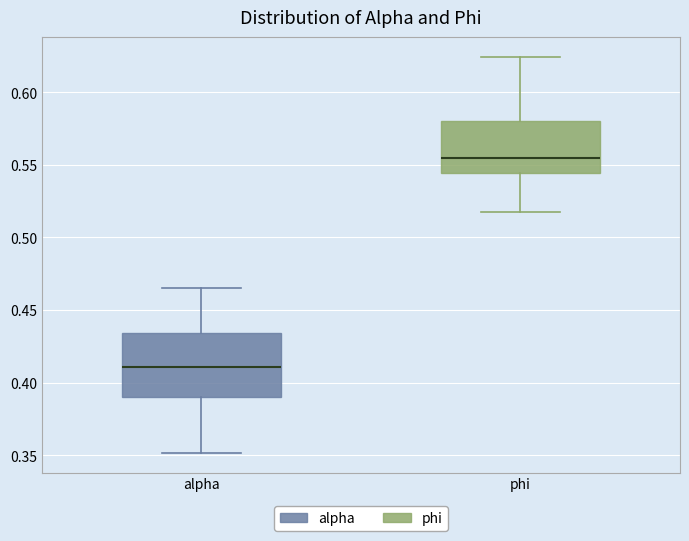

Which box is the tallest, from its lower edge to its upper edge?

alpha